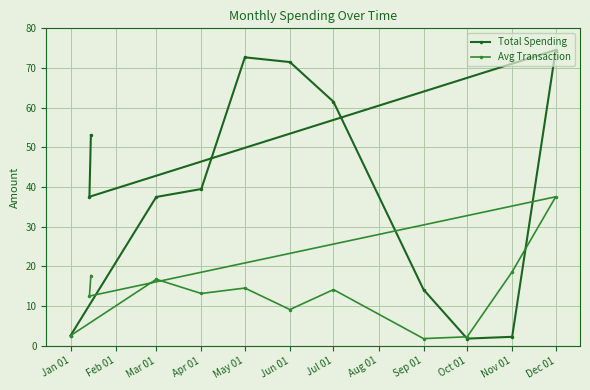

Reading right to left, list all the values displayed in this chart.

Total Spending: 53.0	37.5	74.5	2.2	1.8	14.2	61.5	71.5	72.7	39.5	37.5	2.5
Avg Transaction: 17.7	12.5	37.5	18.6	2.2	1.8	14.2	9.1	14.5	13.2	16.8	2.5